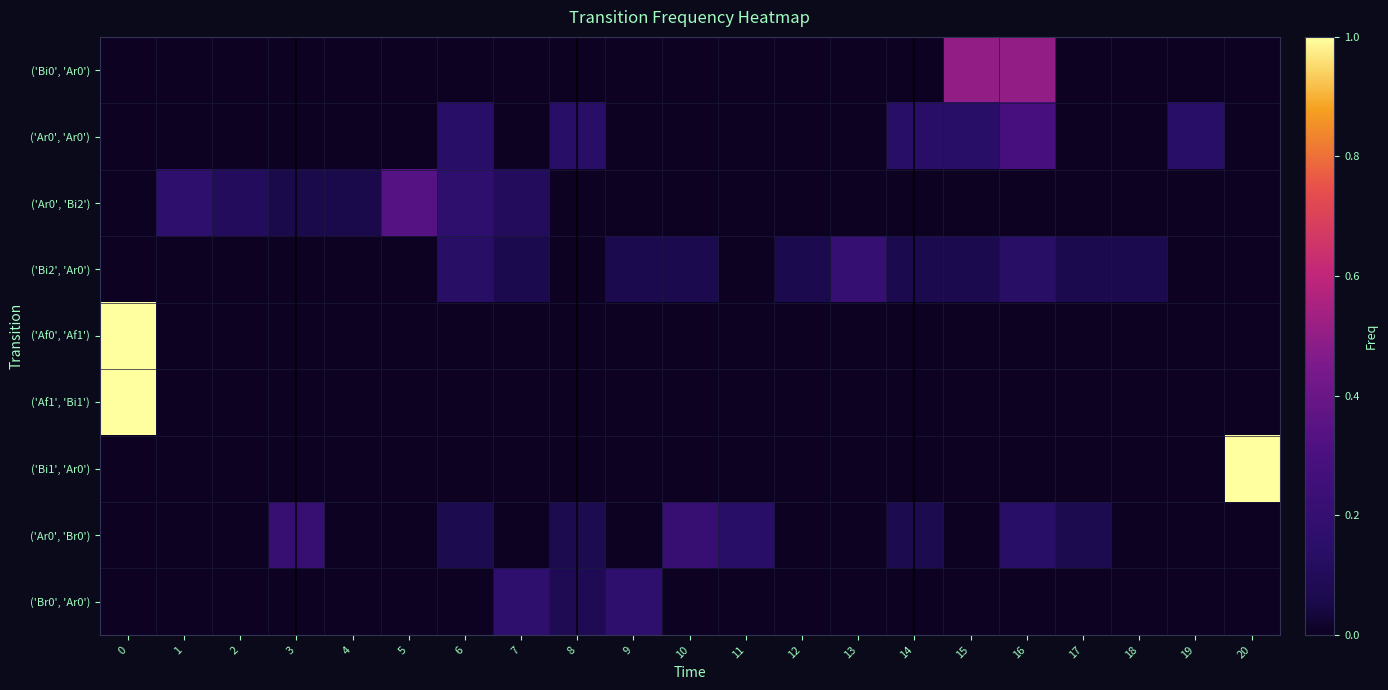

At how many categories does at least one series exceed 0?

21